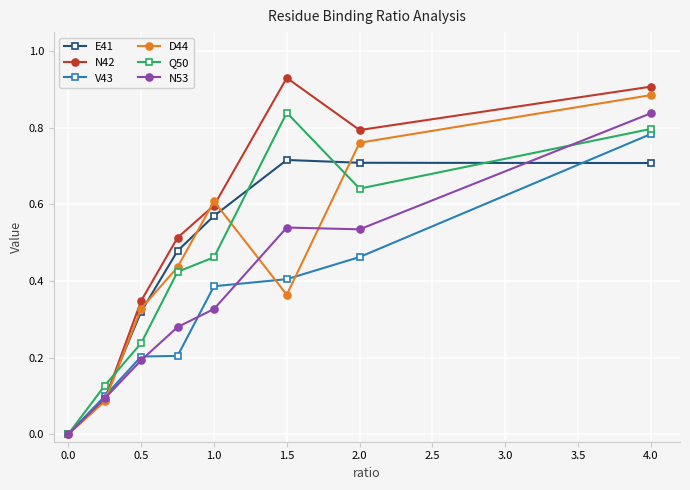

Which series has the largest range (max minus min)?

N42